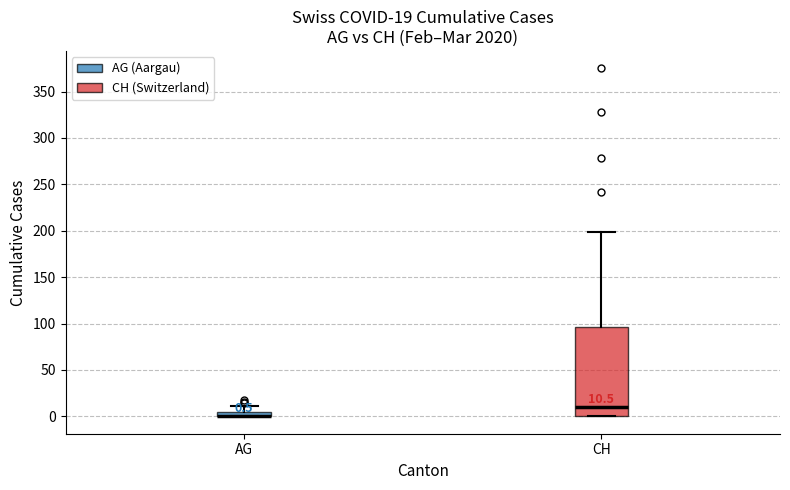

Which box is the tallest, from its lower edge to its upper edge?

CH